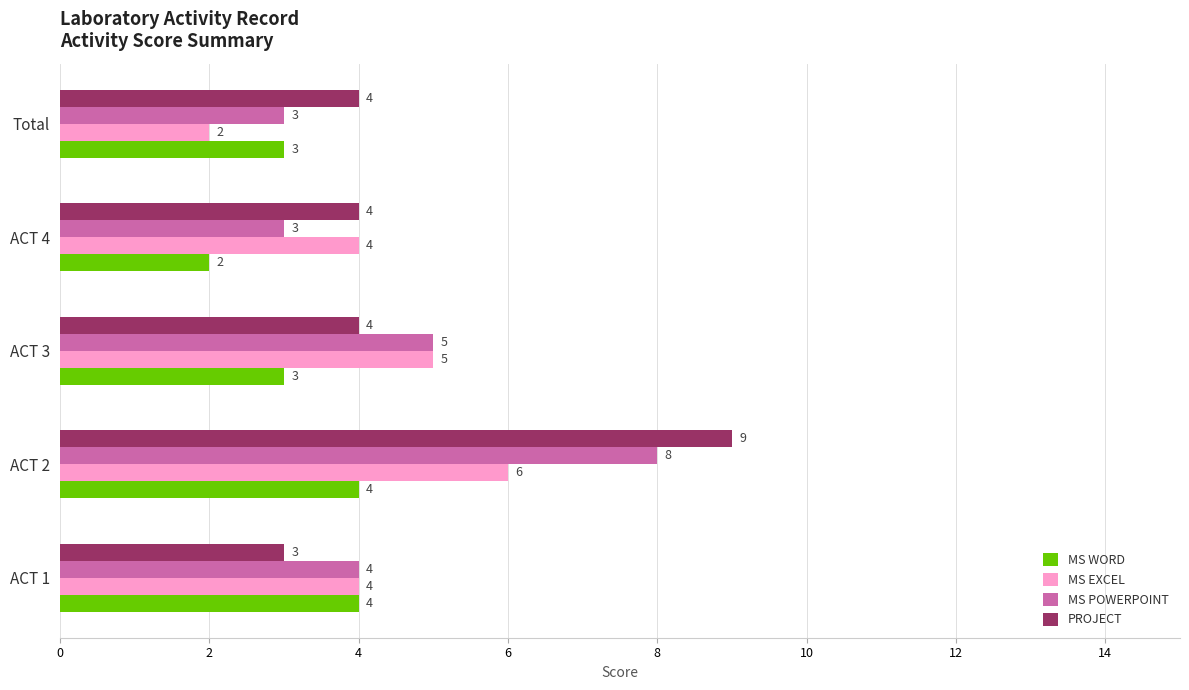

What is the difference between the second highest and second lowest values in the MS EXCEL series?

1